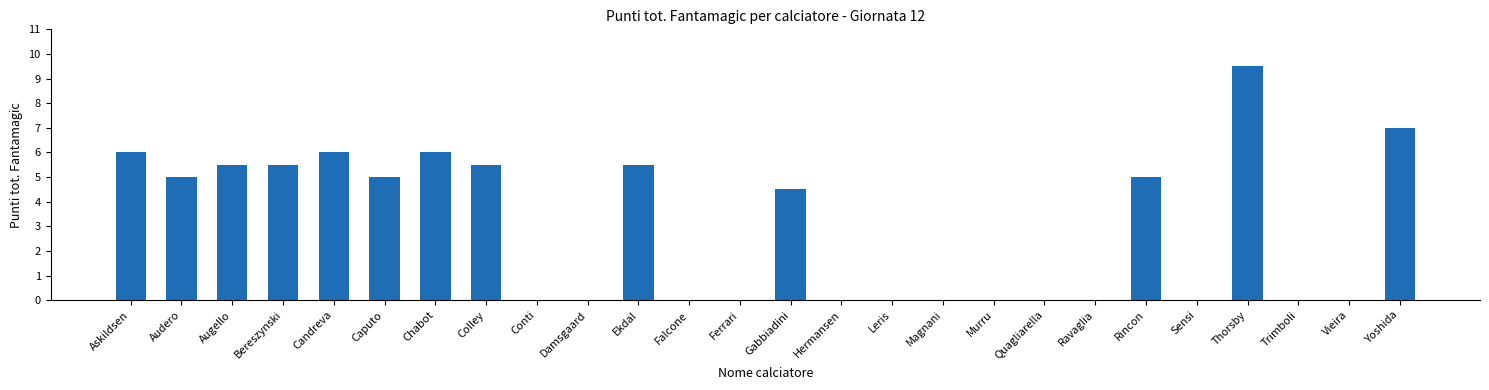

What is the greatest value displayed?

9.5